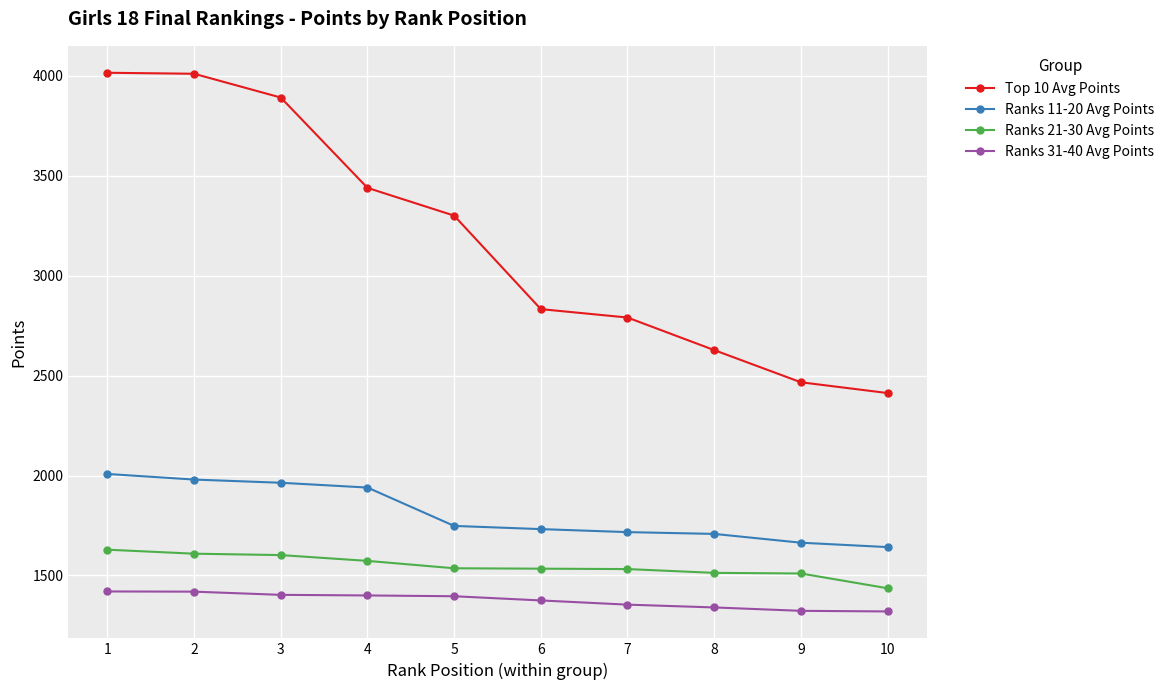

At how many categories does at least one series exceed 2587?

8